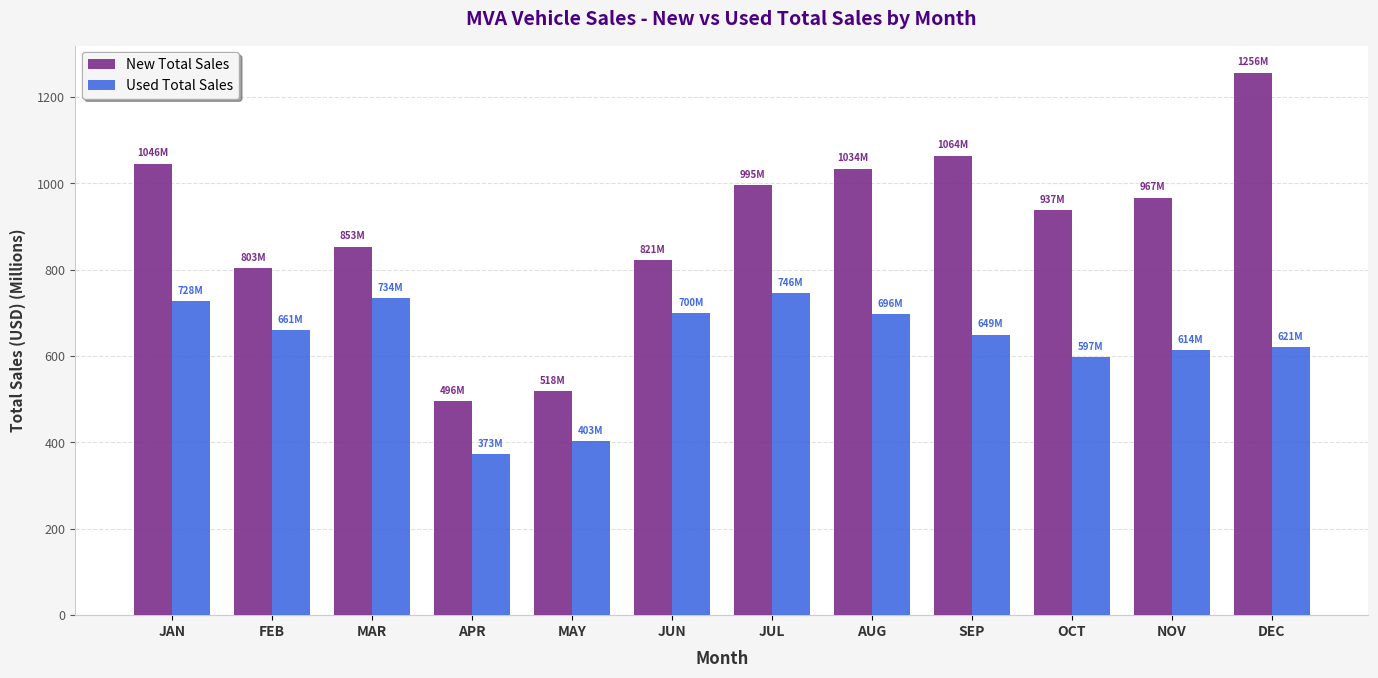

List the series in order of their peak value, highest first.

New Total Sales, Used Total Sales